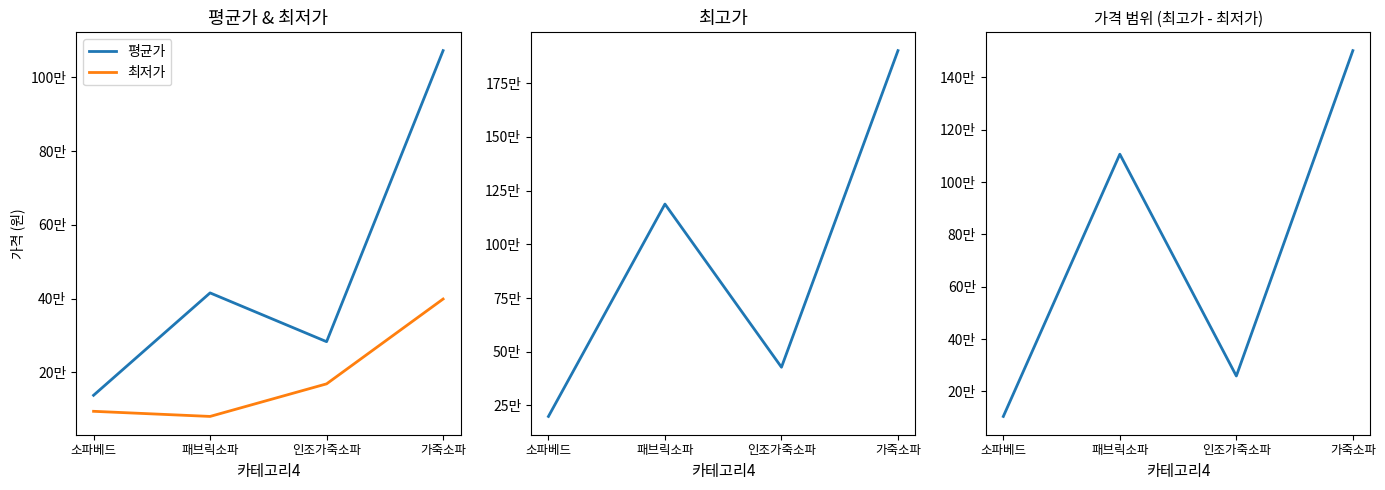

What is the minimum value shown in the chart?

80680